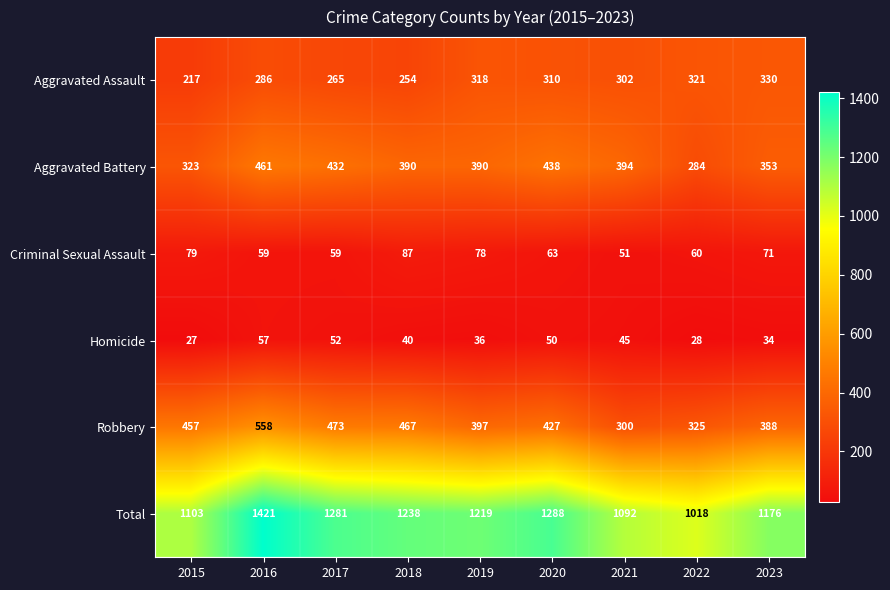

Read the Total value at 2021.

1092